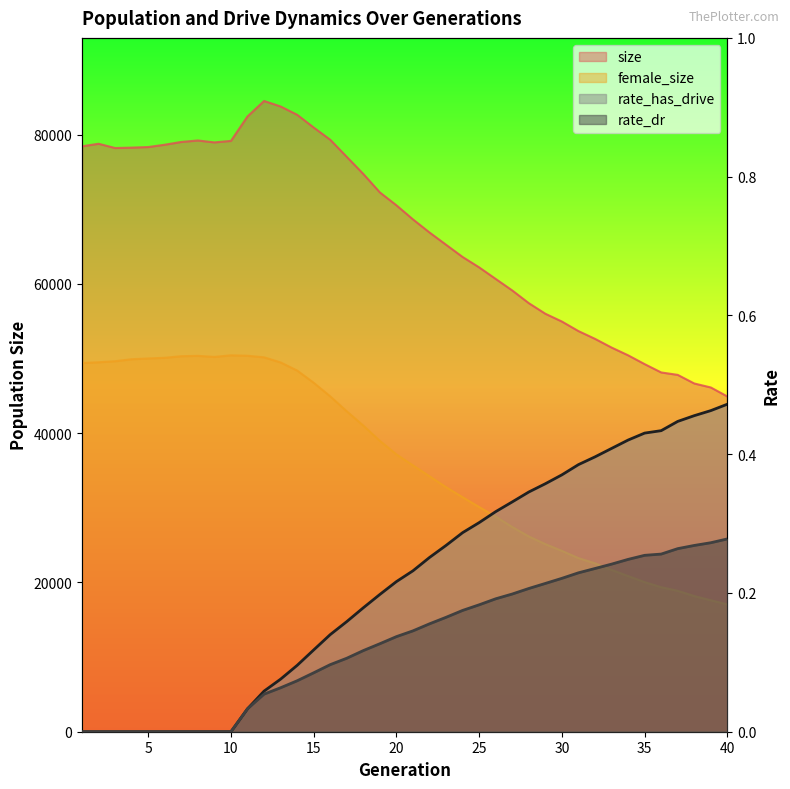

How many series are shown in this chart?

4